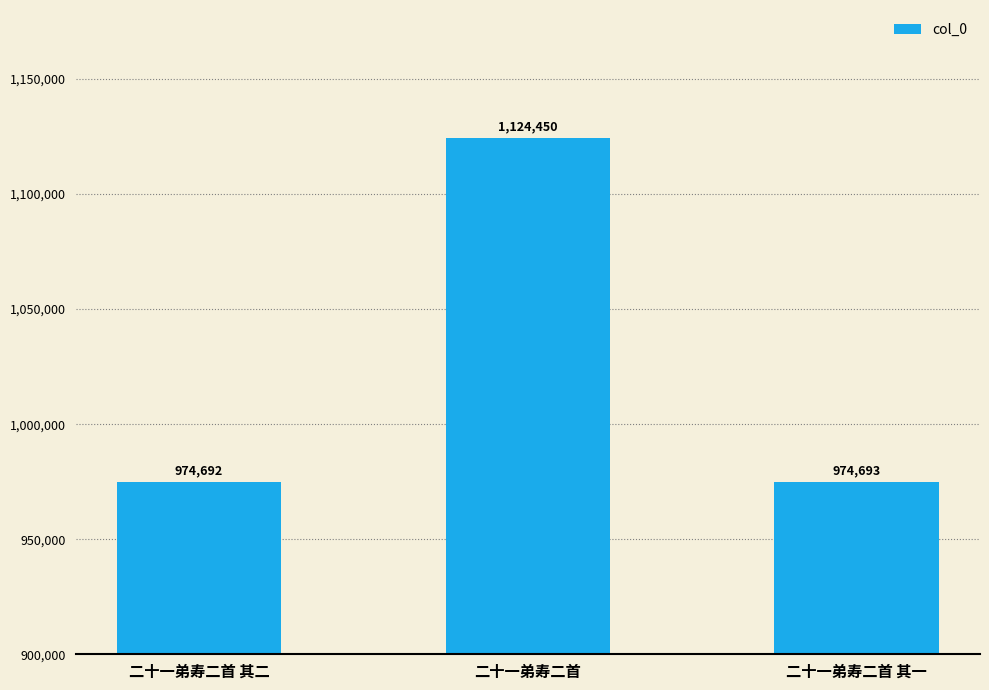

Approximately how many times larger is the value at 二十一弟寿二首 其一 compared to 二十一弟寿二首?

0.9